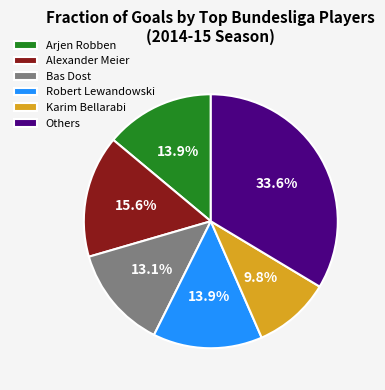

What is the ratio of the value at Alexander Meier to the value at Others?

0.5